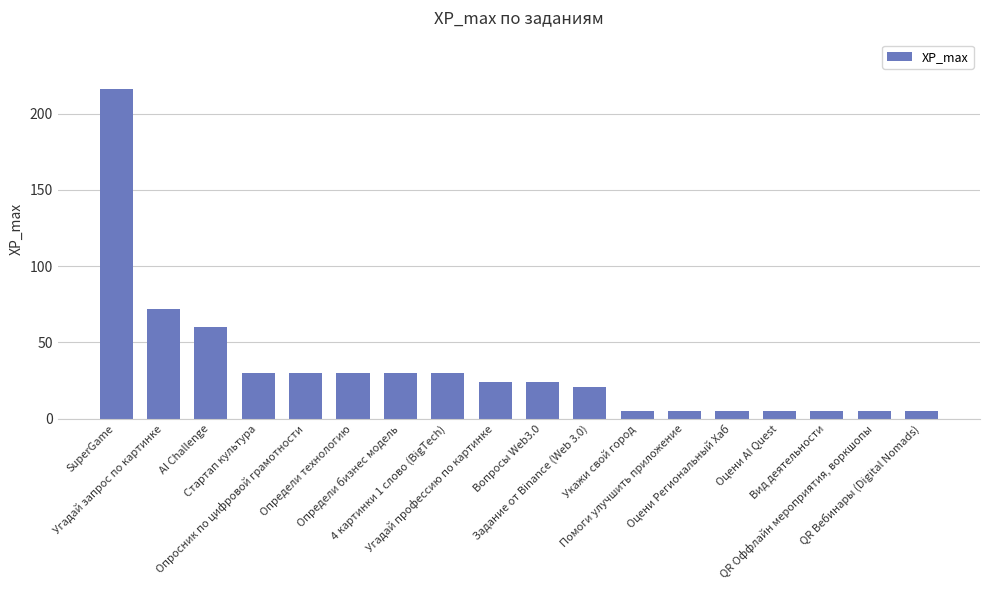

What is the label of the 14th bar from the right?

Опросник по цифровой грамотности